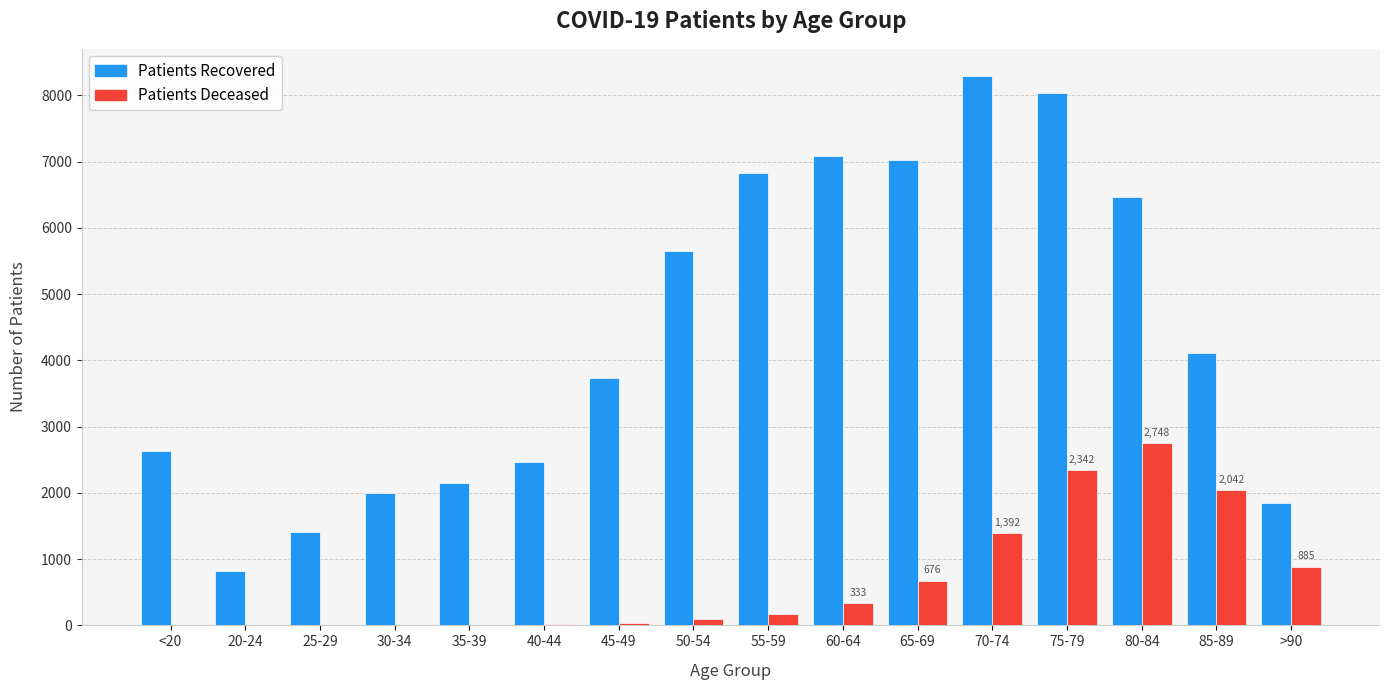

How many data points does each series have?

16